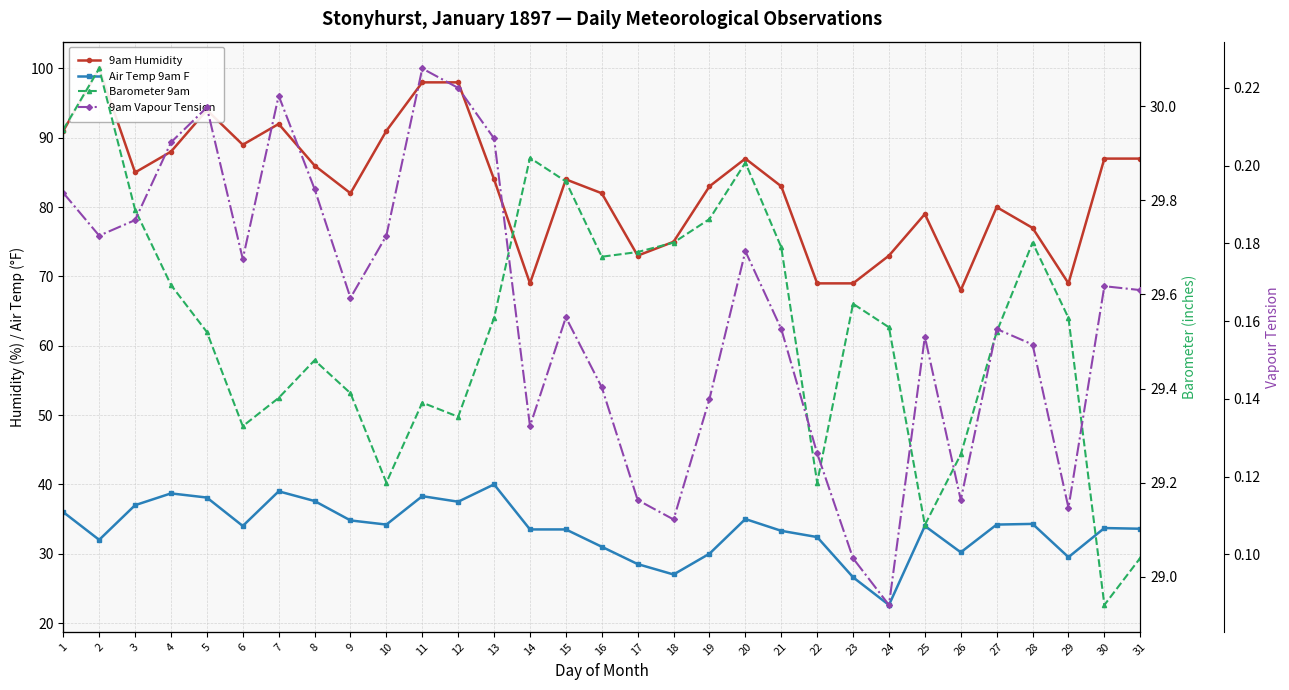

What is the difference between the maximum and minimum values in the 9am Humidity series?

32.0